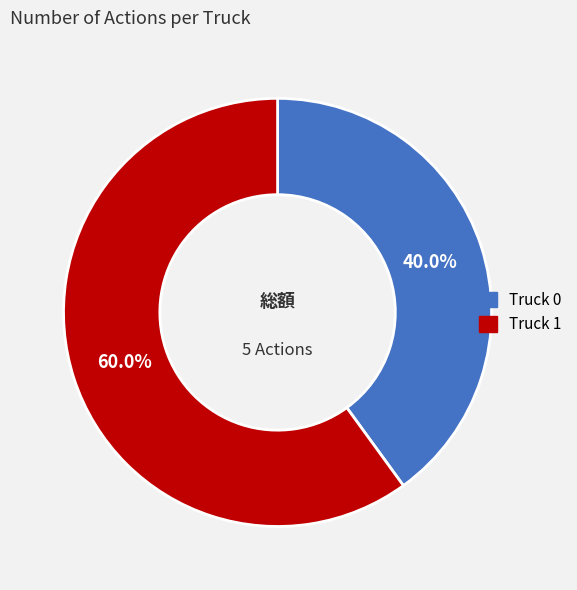

Approximately how many times larger is the value at Truck 0 compared to Truck 1?

0.7